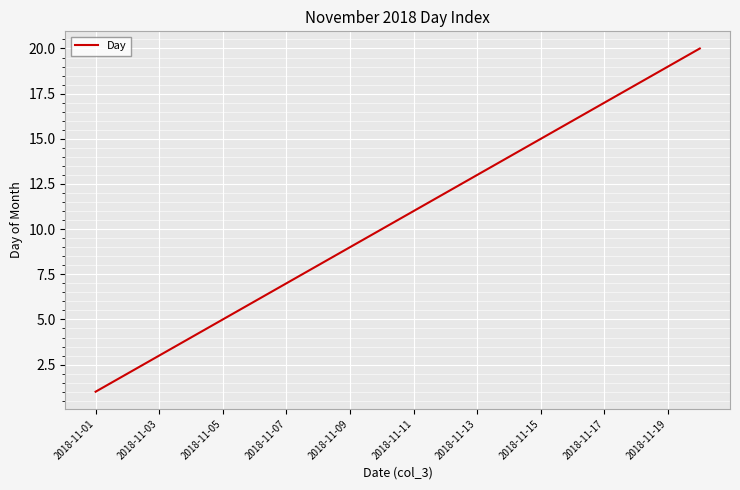

What is the difference between the maximum and minimum values?

19